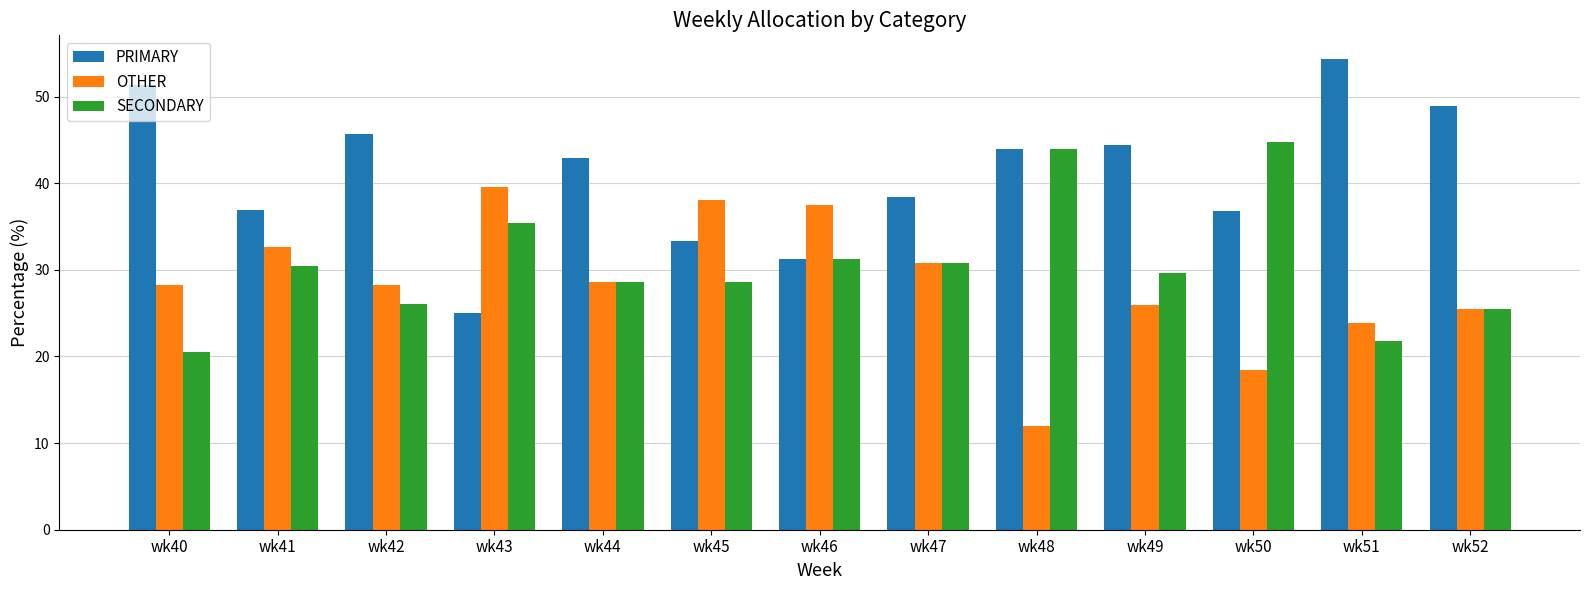

Which series has the widest spread of values?

PRIMARY